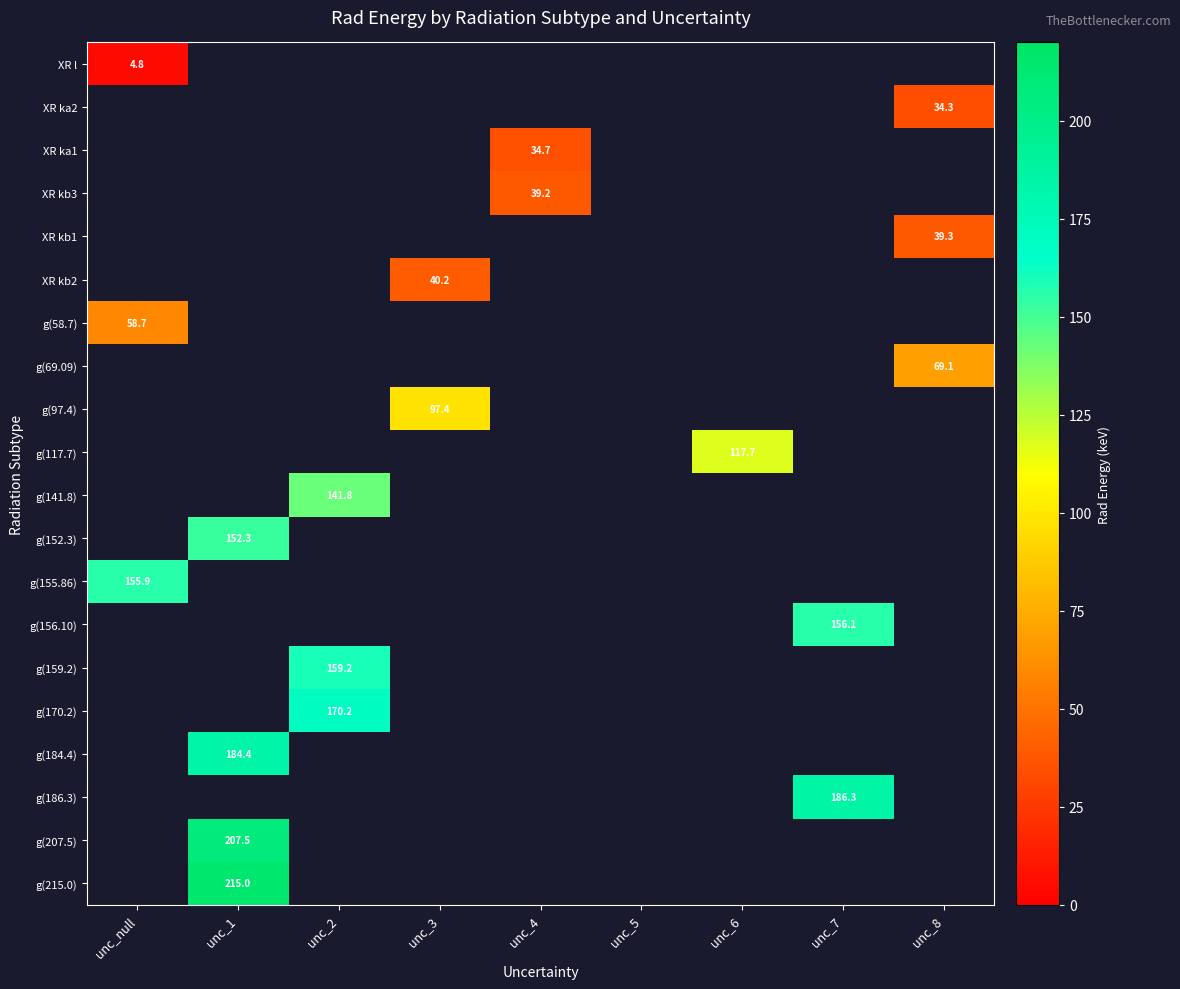

What is the minimum value for XR l?

4.8